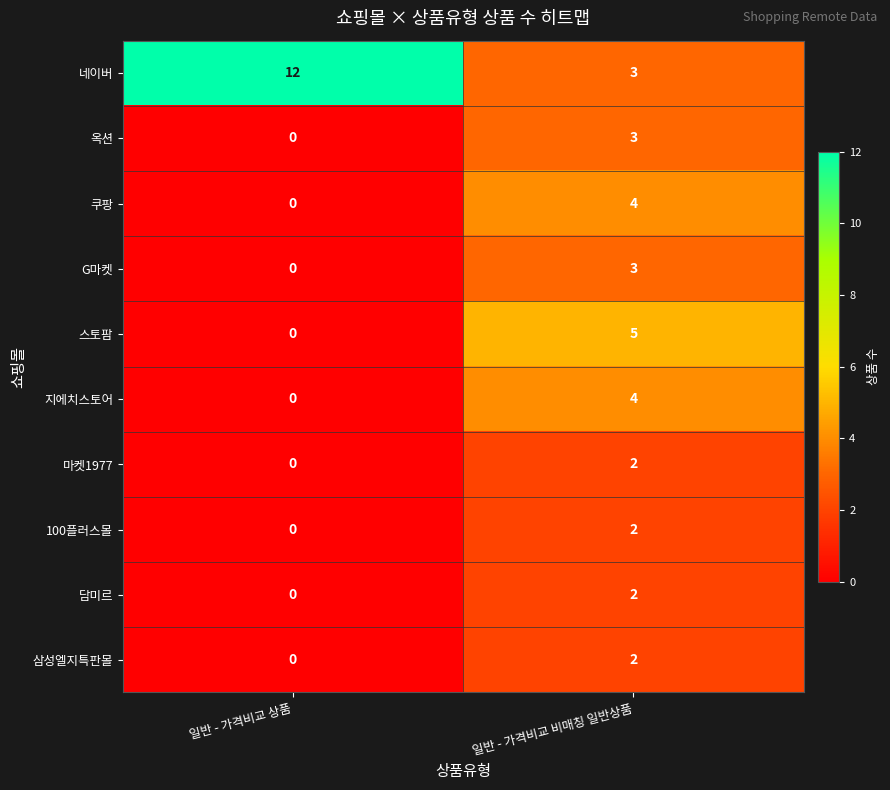

Reading left to right, transcribe all the data shown in this chart.

네이버: 일반 - 가격비교 상품=12	일반 - 가격비교 비매칭 일반상품=3
옥션: 일반 - 가격비교 상품=0	일반 - 가격비교 비매칭 일반상품=3
쿠팡: 일반 - 가격비교 상품=0	일반 - 가격비교 비매칭 일반상품=4
G마켓: 일반 - 가격비교 상품=0	일반 - 가격비교 비매칭 일반상품=3
스토팜: 일반 - 가격비교 상품=0	일반 - 가격비교 비매칭 일반상품=5
지에치스토어: 일반 - 가격비교 상품=0	일반 - 가격비교 비매칭 일반상품=4
마켓1977: 일반 - 가격비교 상품=0	일반 - 가격비교 비매칭 일반상품=2
100플러스몰: 일반 - 가격비교 상품=0	일반 - 가격비교 비매칭 일반상품=2
담미르: 일반 - 가격비교 상품=0	일반 - 가격비교 비매칭 일반상품=2
삼성엘지특판몰: 일반 - 가격비교 상품=0	일반 - 가격비교 비매칭 일반상품=2